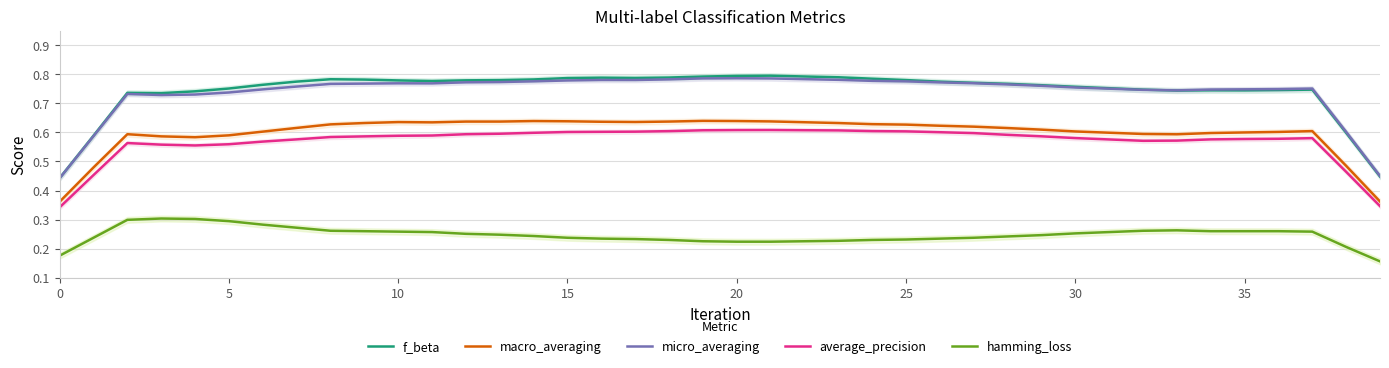

How many macro_averaging values are between 0 and 1?

40